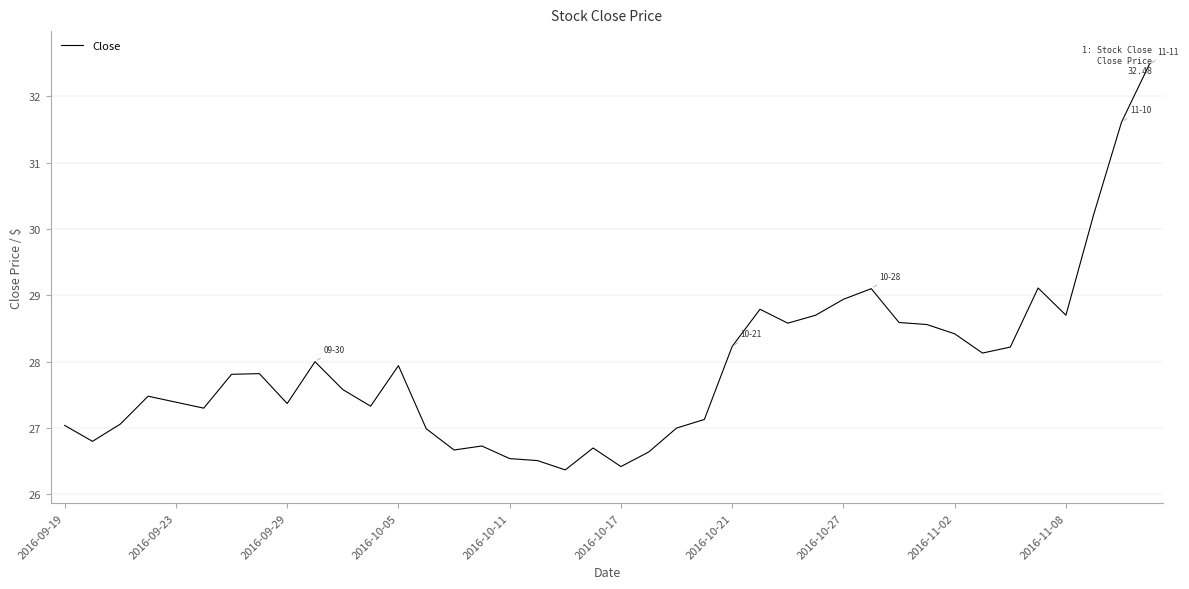

What is the greatest value displayed?

32.5